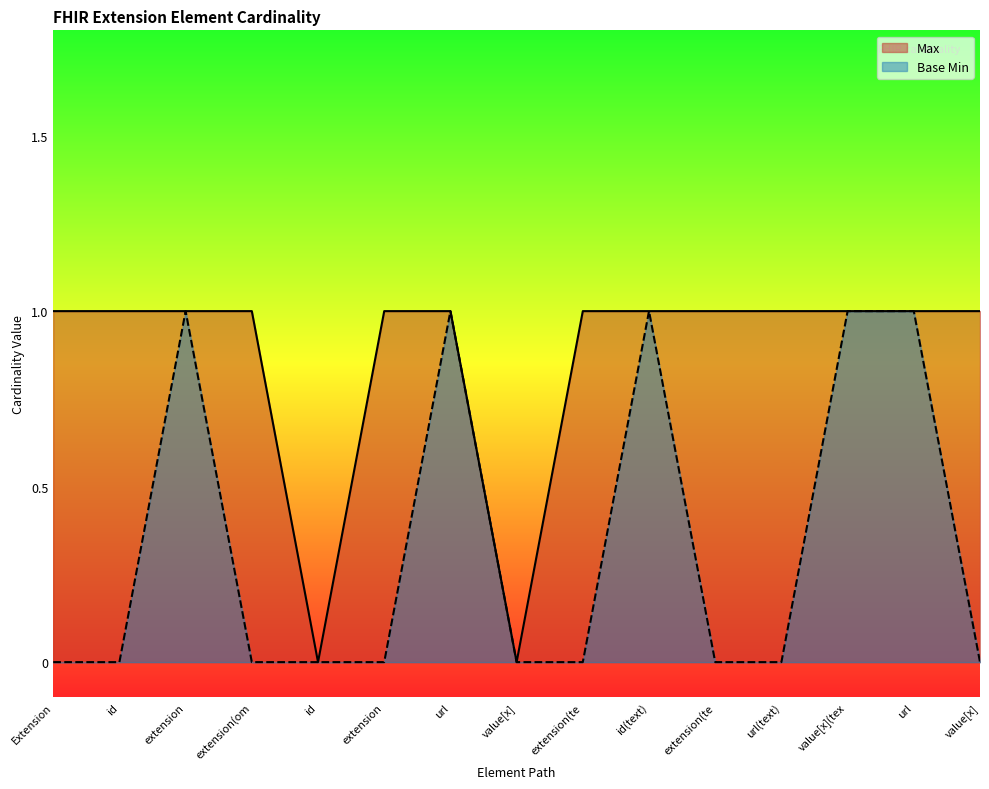

How many interior local peaks does the Base Min series have?

3